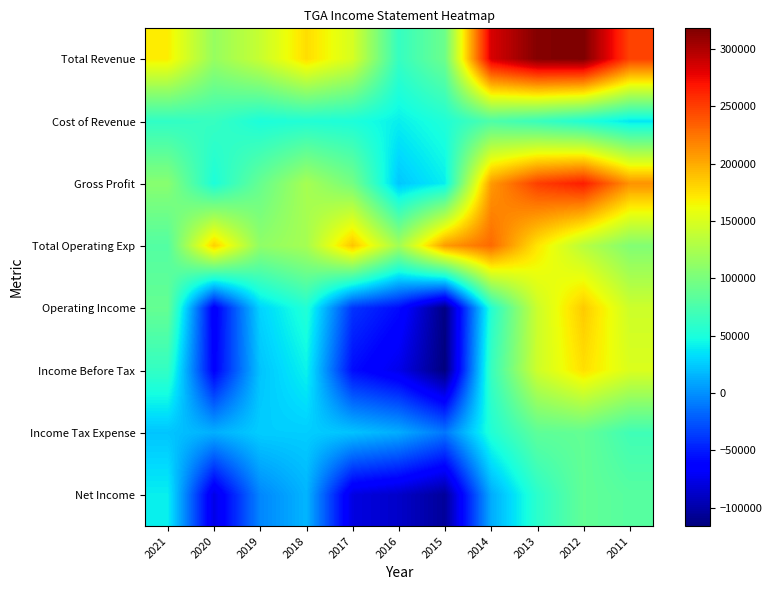

At which category is the sum across all series the highest?

2012